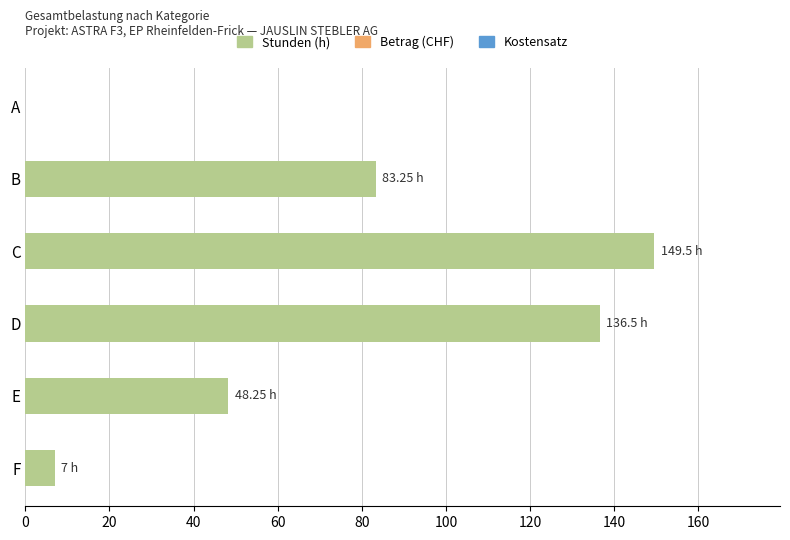

What is the average value?

70.8